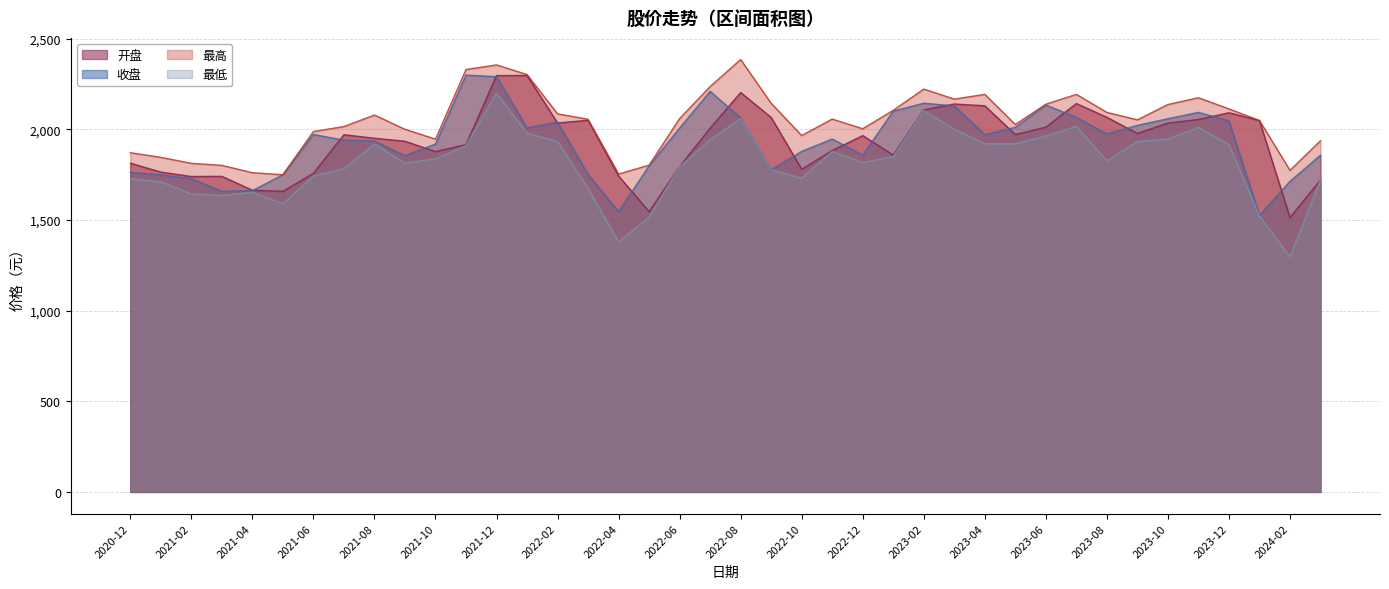

The value of 收盘 at 2023-09 is 3341.2. True or false?

False